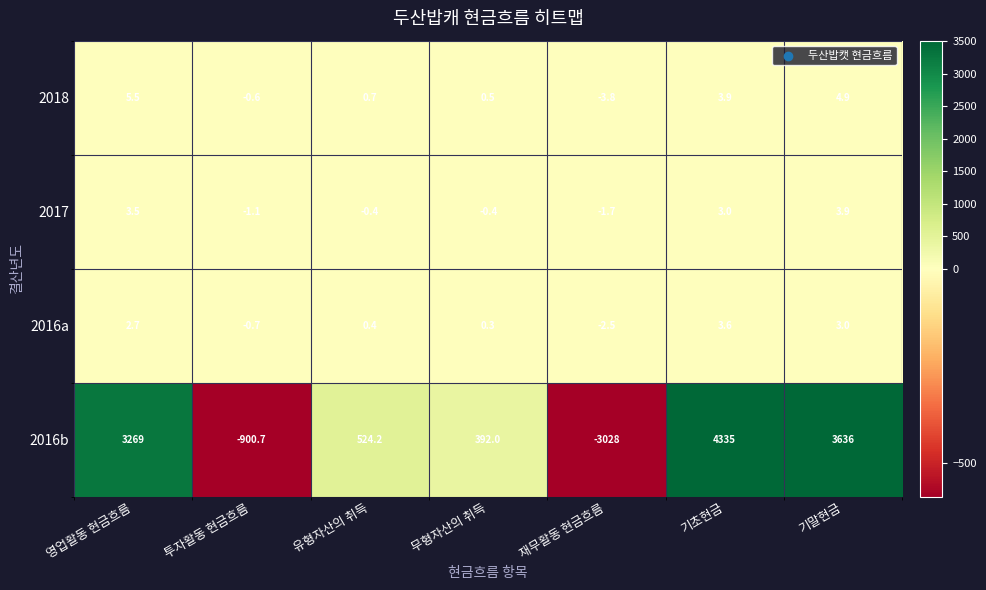

At how many categories does at least one series exceed 3138?

3